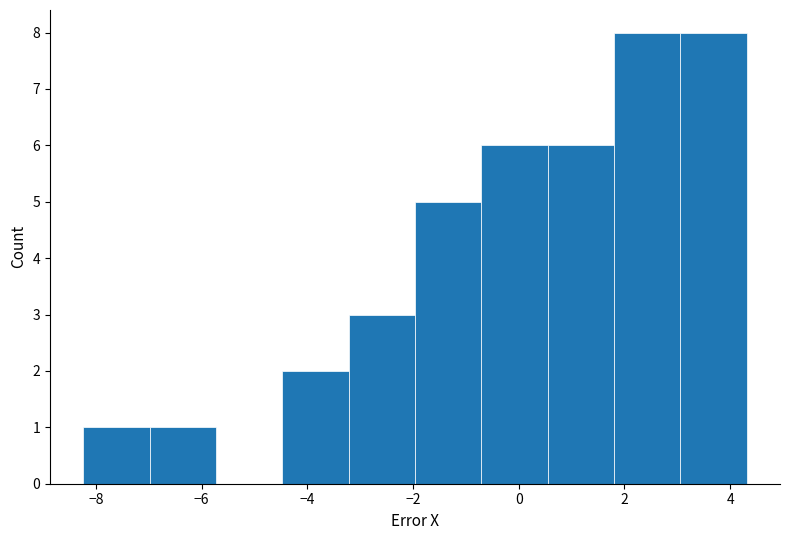

Reading left to right, list every bar in this chart as the range it spans on the x-axis followed by its height. Neither the bar edges nor the heights are printed on the chart, so give them approximately, as read against the axes.

-8.2 to -7.0: 1
-7.0 to -5.8: 1
-5.8 to -4.4: 0
-4.4 to -3.2: 2
-3.2 to -2.0: 3
-2.0 to -0.8: 5
-0.8 to 0.6: 6
0.6 to 1.8: 6
1.8 to 3.0: 8
3.0 to 4.4: 8